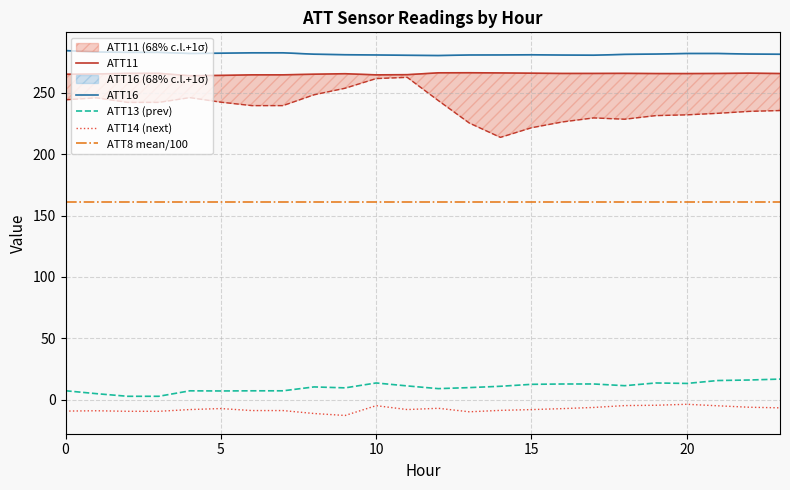

Between 1 and 23, which series saw the biggest shift?

ATT13